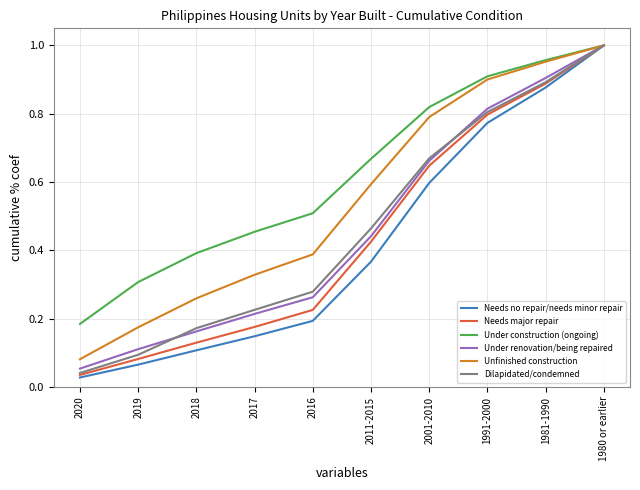

What are all the series names shown in the legend?

Needs no repair/needs minor repair, Needs major repair, Under construction (ongoing), Under renovation/being repaired, Unfinished construction, Dilapidated/condemned